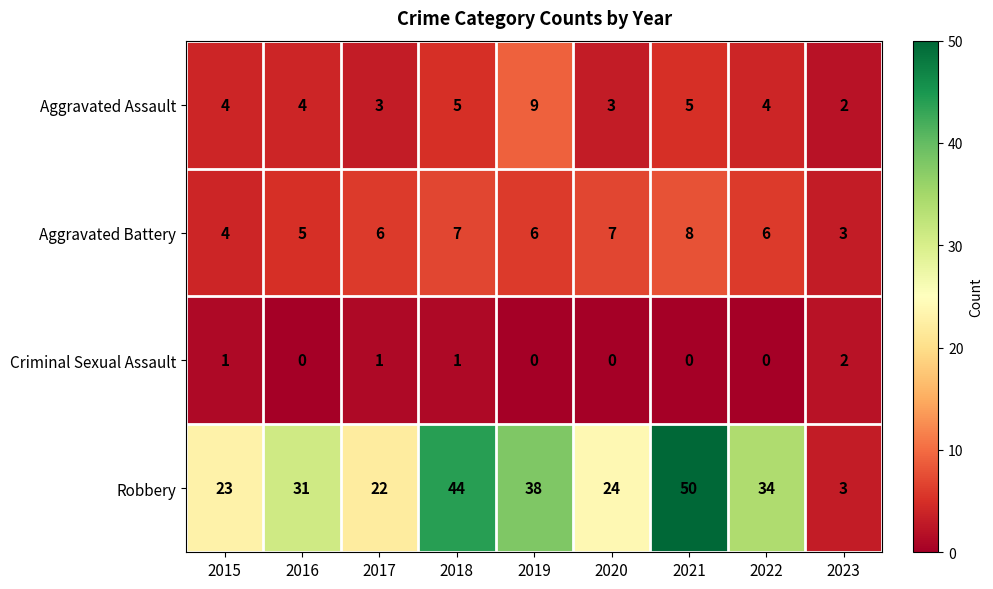

Which series has the largest total across all categories?

Robbery